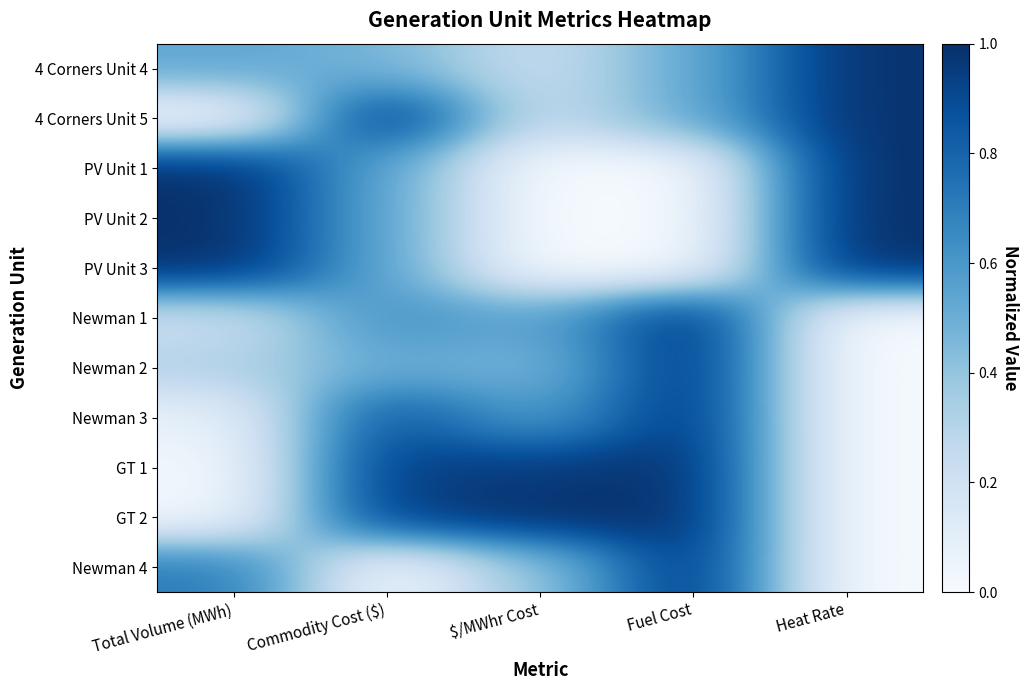

Reading left to right, transcribe all the data shown in this chart.

4 Corners Unit 4: Total Volume (MWh)=0.5	Commodity Cost ($)=0.5	$/MWhr Cost=0.2	Fuel Cost=0.5	Heat Rate=1.0
4 Corners Unit 5: Total Volume (MWh)=0.0	Commodity Cost ($)=1.0	$/MWhr Cost=0.2	Fuel Cost=0.5	Heat Rate=1.0
PV Unit 1: Total Volume (MWh)=1.0	Commodity Cost ($)=0.5	$/MWhr Cost=0.0	Fuel Cost=0.0	Heat Rate=1.0
PV Unit 2: Total Volume (MWh)=1.0	Commodity Cost ($)=0.5	$/MWhr Cost=0.0	Fuel Cost=0.0	Heat Rate=1.0
PV Unit 3: Total Volume (MWh)=1.0	Commodity Cost ($)=0.5	$/MWhr Cost=0.0	Fuel Cost=0.0	Heat Rate=1.0
Newman 1: Total Volume (MWh)=0.2	Commodity Cost ($)=0.6	$/MWhr Cost=0.5	Fuel Cost=1.0	Heat Rate=0.0
Newman 2: Total Volume (MWh)=0.3	Commodity Cost ($)=0.5	$/MWhr Cost=0.5	Fuel Cost=1.0	Heat Rate=0.0
Newman 3: Total Volume (MWh)=0.1	Commodity Cost ($)=0.9	$/MWhr Cost=0.6	Fuel Cost=1.0	Heat Rate=0.0
GT 1: Total Volume (MWh)=0.0	Commodity Cost ($)=0.9	$/MWhr Cost=0.9	Fuel Cost=1.0	Heat Rate=0.0
GT 2: Total Volume (MWh)=0.0	Commodity Cost ($)=0.9	$/MWhr Cost=1.0	Fuel Cost=1.0	Heat Rate=0.0
Newman 4: Total Volume (MWh)=0.7	Commodity Cost ($)=0.0	$/MWhr Cost=0.4	Fuel Cost=1.0	Heat Rate=0.0